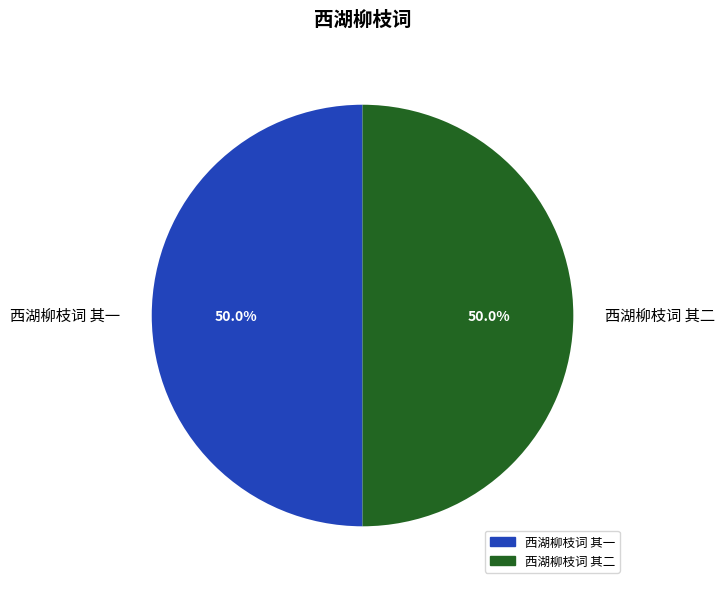

Combined, what portion of the pie is 西湖柳枝词 其二 and 西湖柳枝词 其一?

100.0%